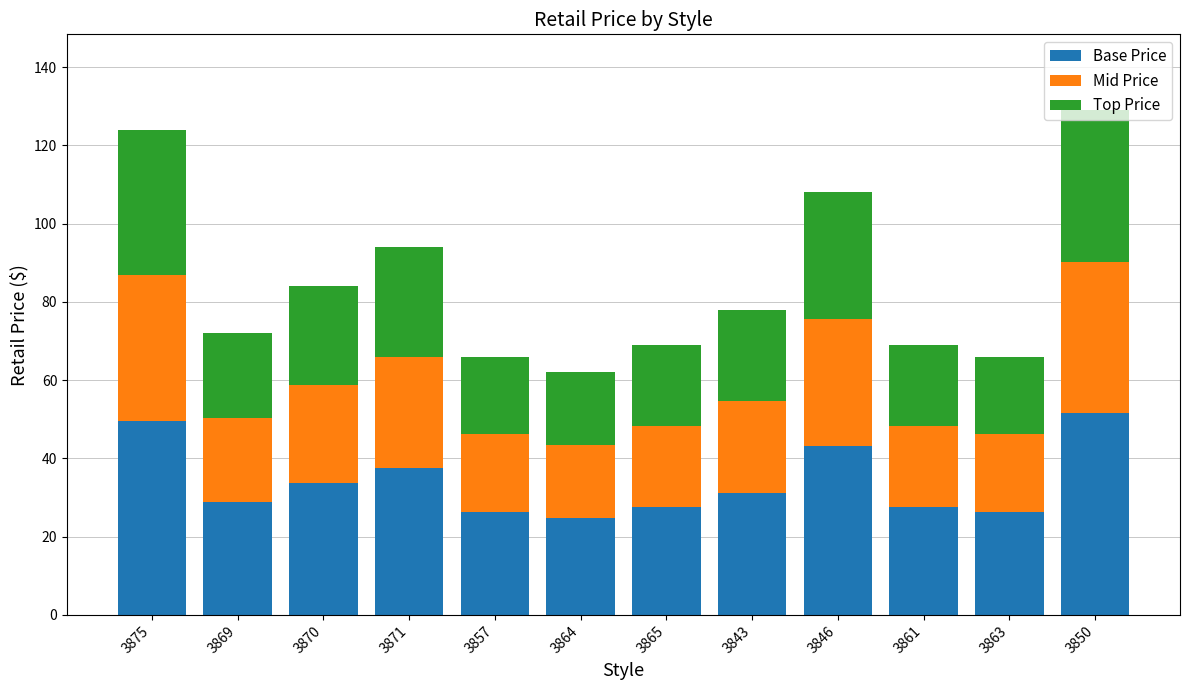

What is the sum of the Base Price values at 3869 and 3865?

56.4